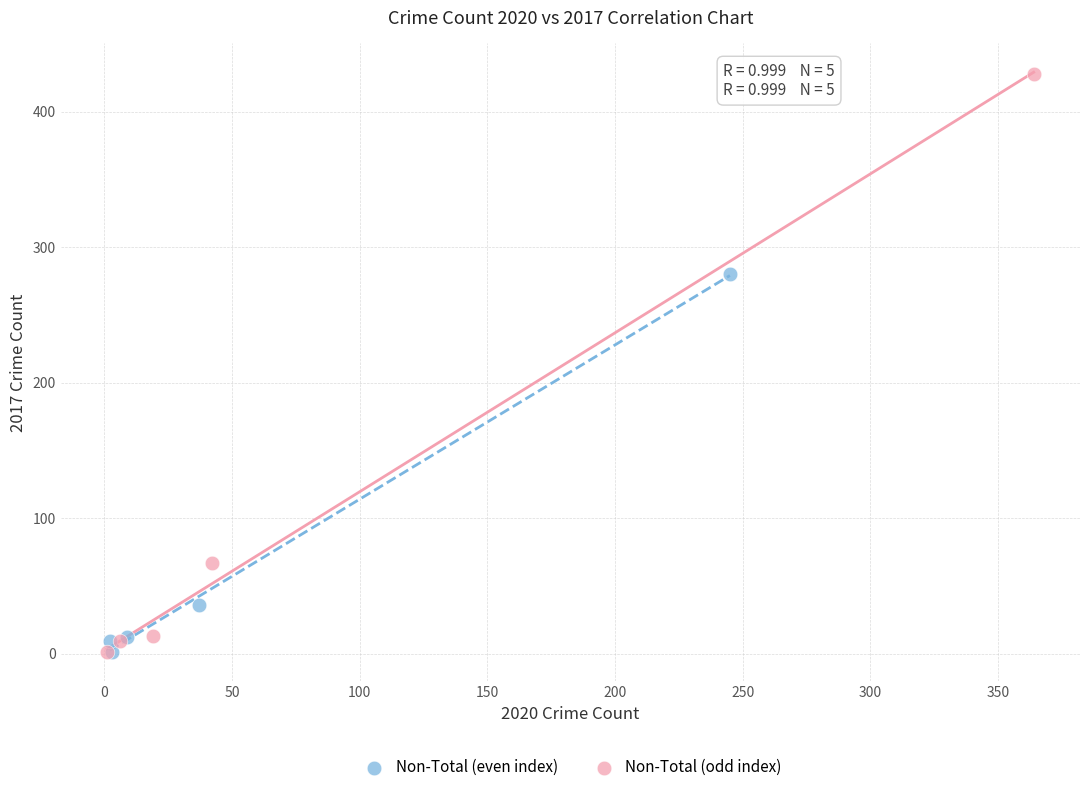

Which series has the largest Y range (max minus min)?

Non-Total (odd index)